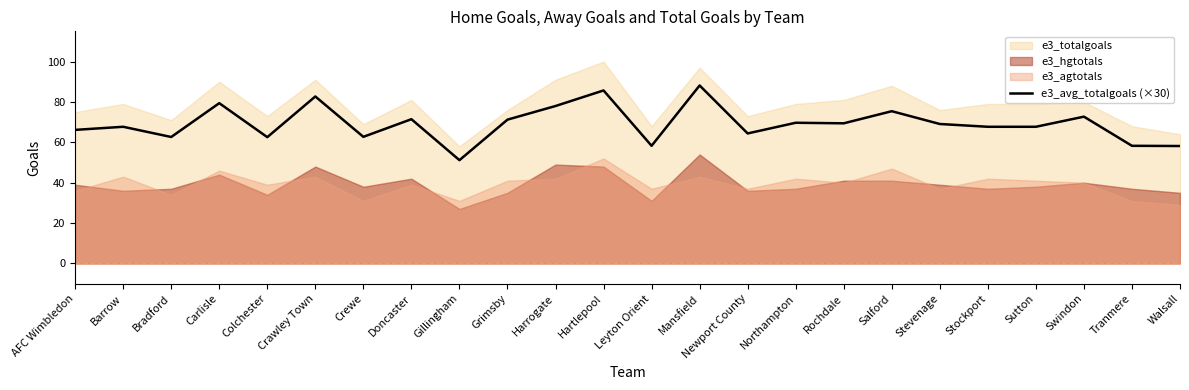

The value at Mansfield is 53.4. True or false?

False